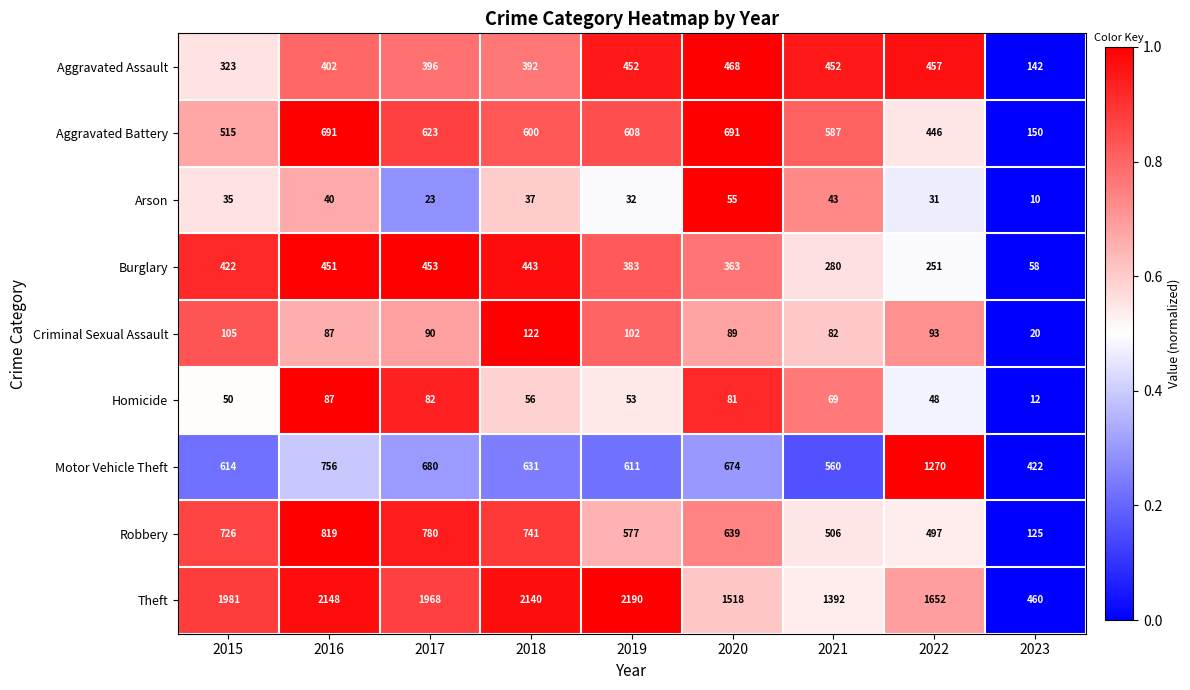

List the series in order of their peak value, lowest first.

Arson, Homicide, Criminal Sexual Assault, Burglary, Aggravated Assault, Aggravated Battery, Robbery, Motor Vehicle Theft, Theft